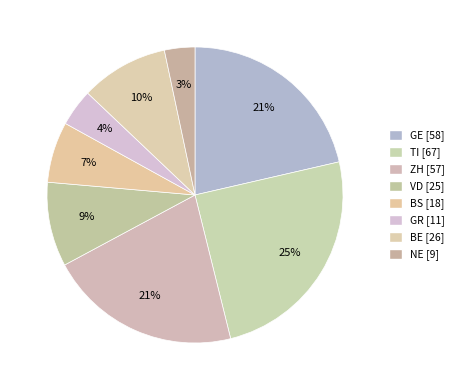

Is there a majority slice in this chart?

No